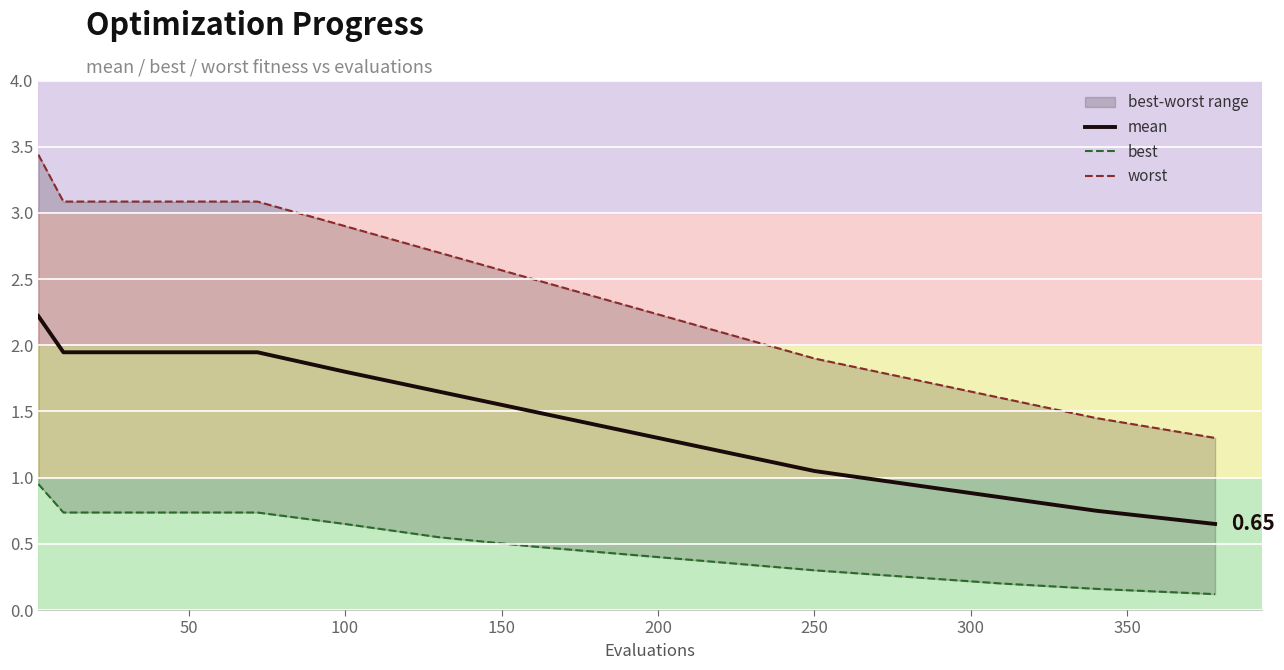

True or false: mean and worst cross at least once.

False